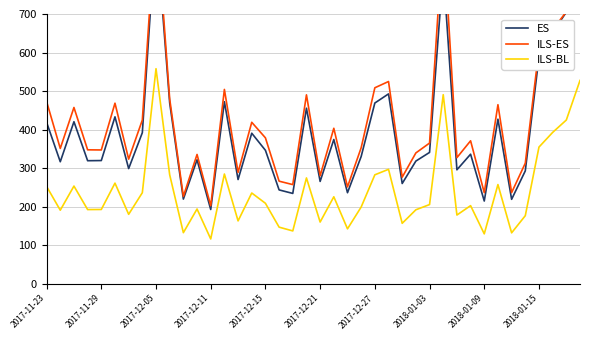

What value does the ILS-BL series have at 19?

274.3